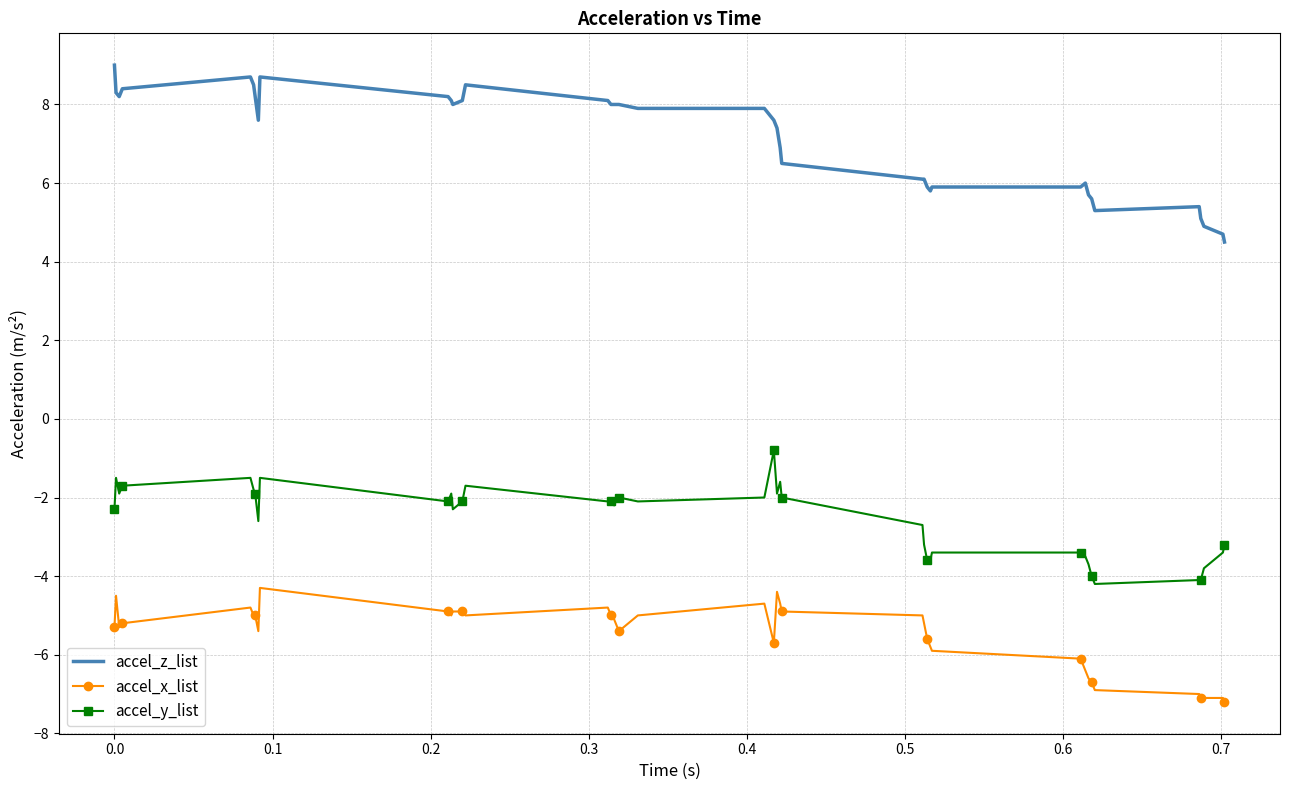

True or false: accel_z_list and accel_y_list cross at least once.

False